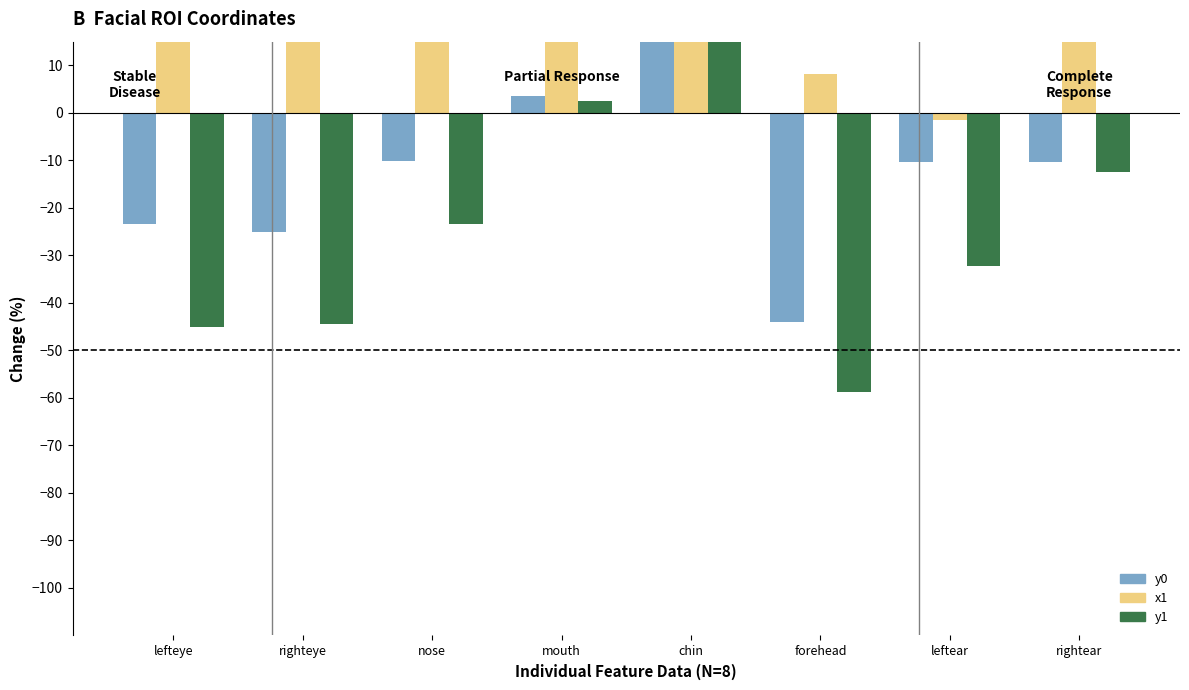

At which label does y1 reach its peak?

chin